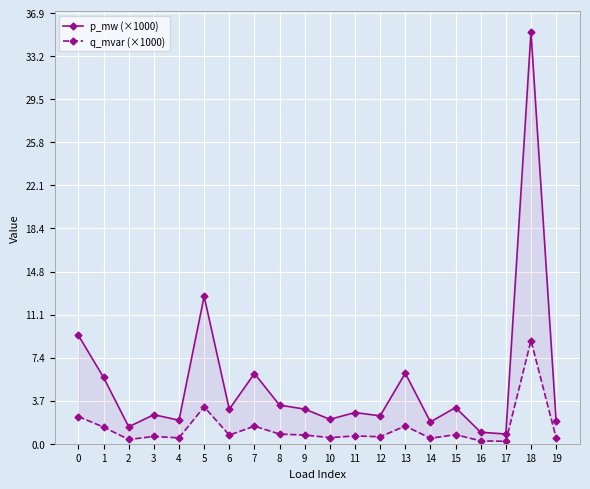

Which series has the largest total across all categories?

p_mw (×1000)